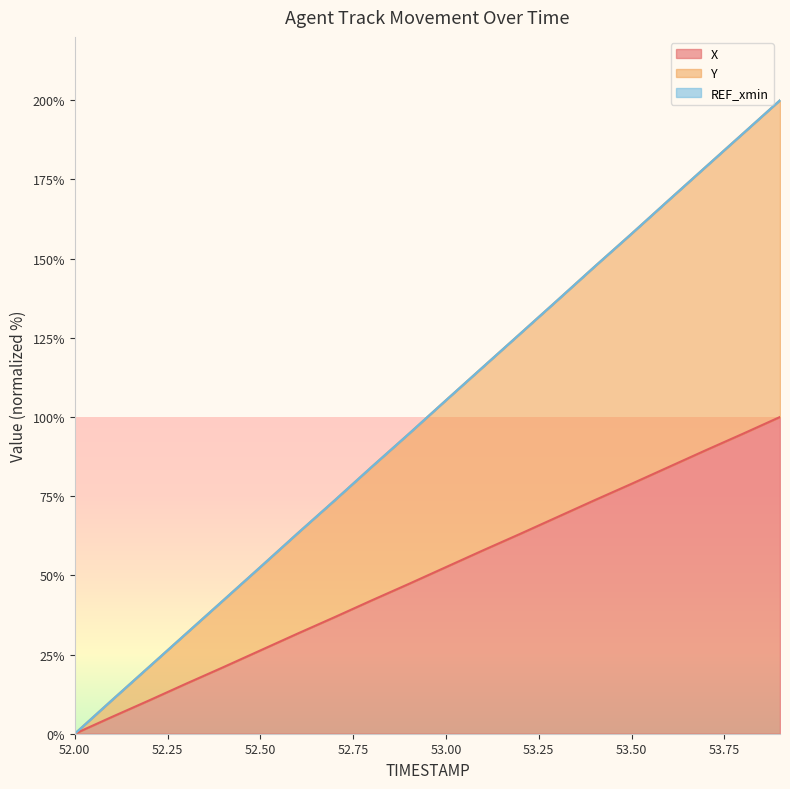

What is the label of the 11th point from the left?

53.0